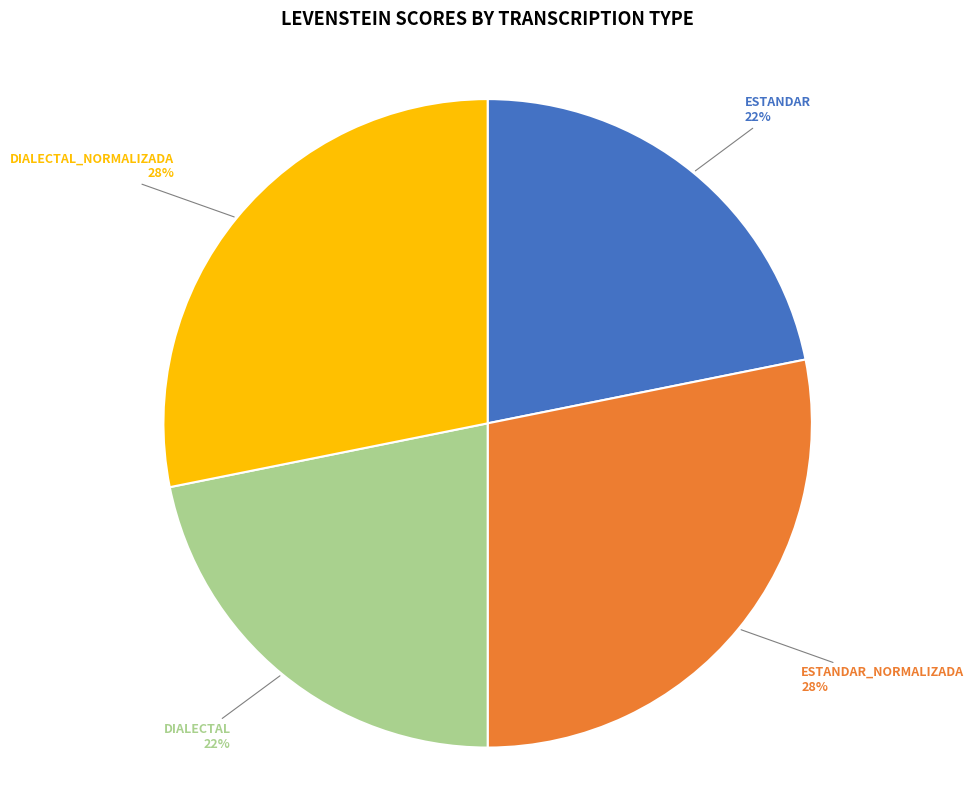

To the nearest percent, what is the difference between the largest and smallest slice percentages?

6%